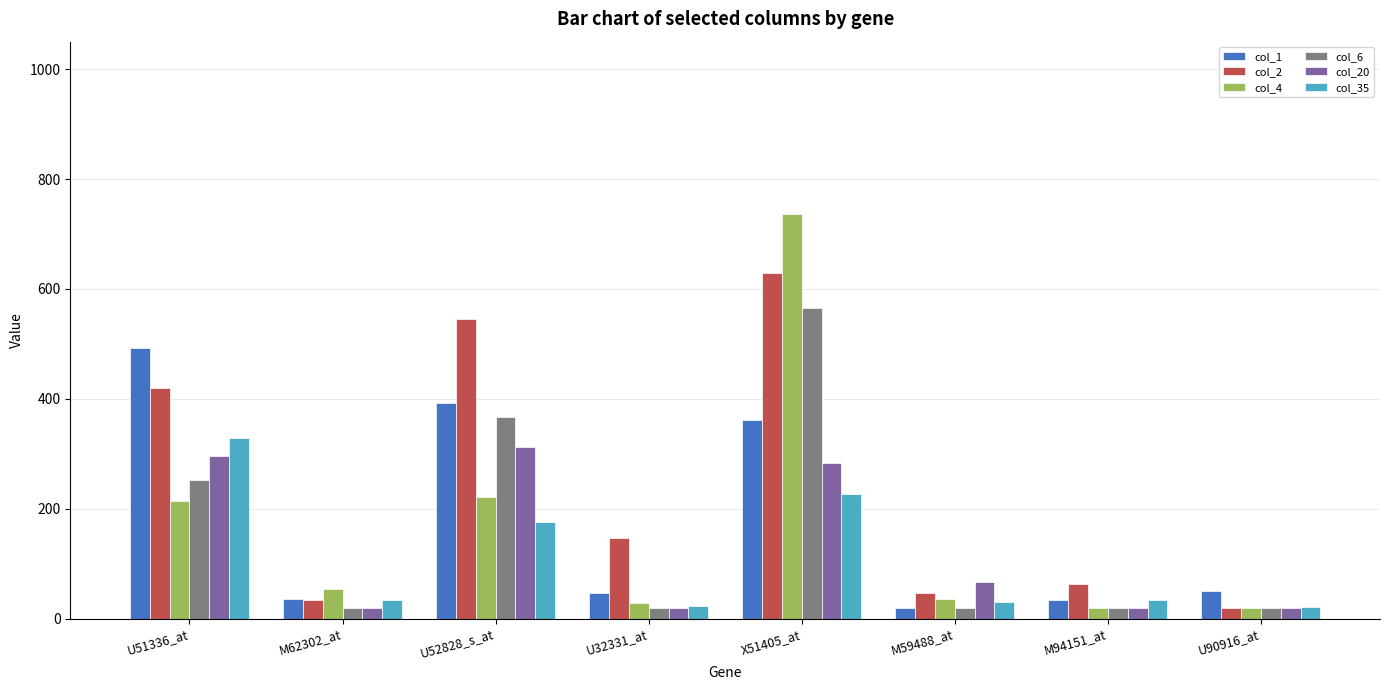

Are the bars grouped side by side (vs. stacked)?

Yes